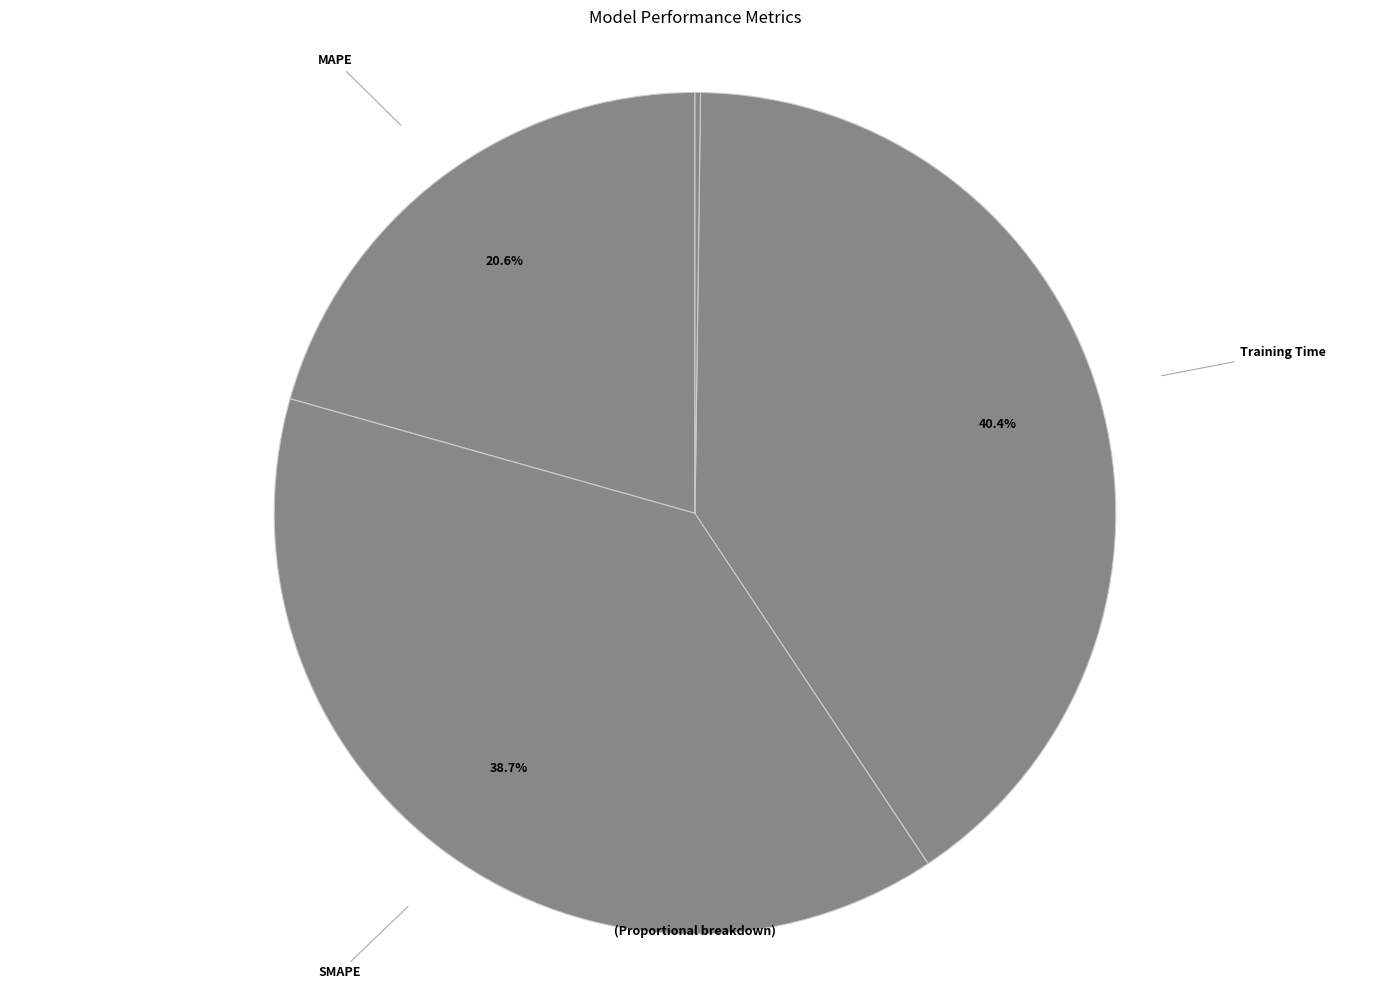

What is the smallest slice in the pie chart?

MSE